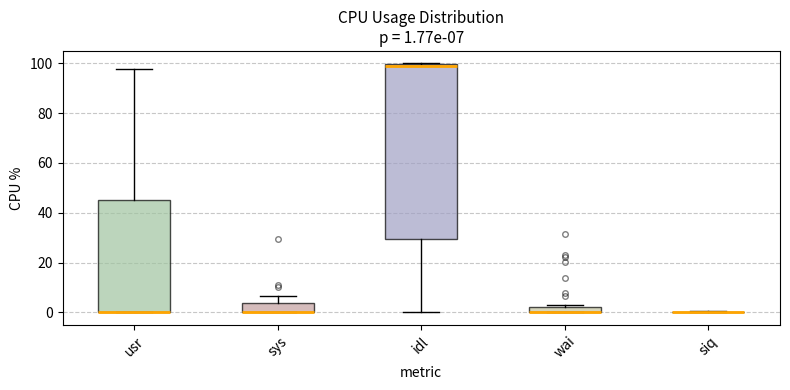

Comparing the boxes themselves (not the whiskers), which one is the tallest?

idl